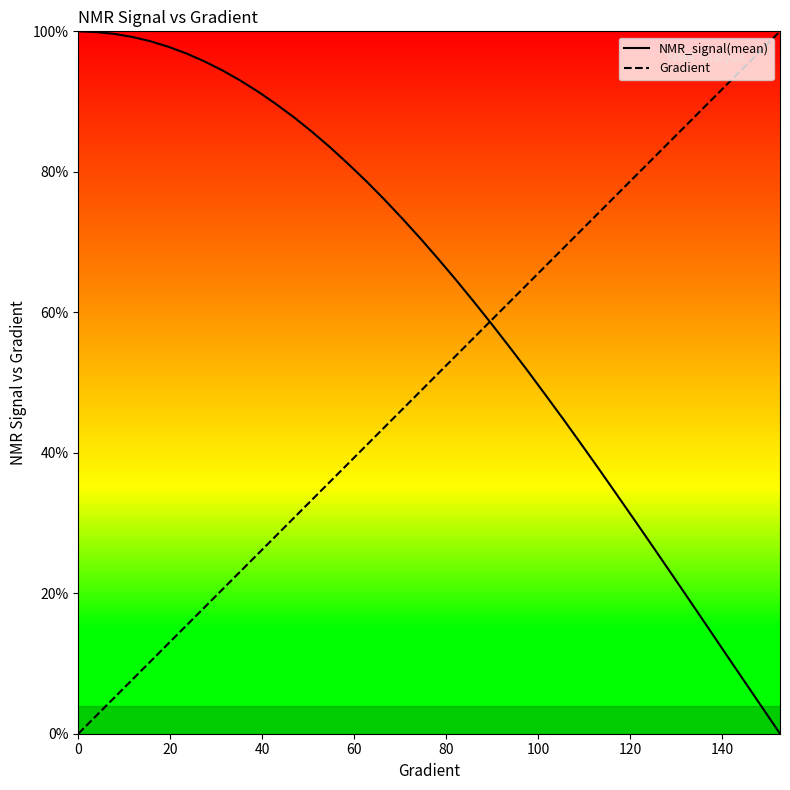

Which series has the largest total across all categories?

NMR_signal(mean)